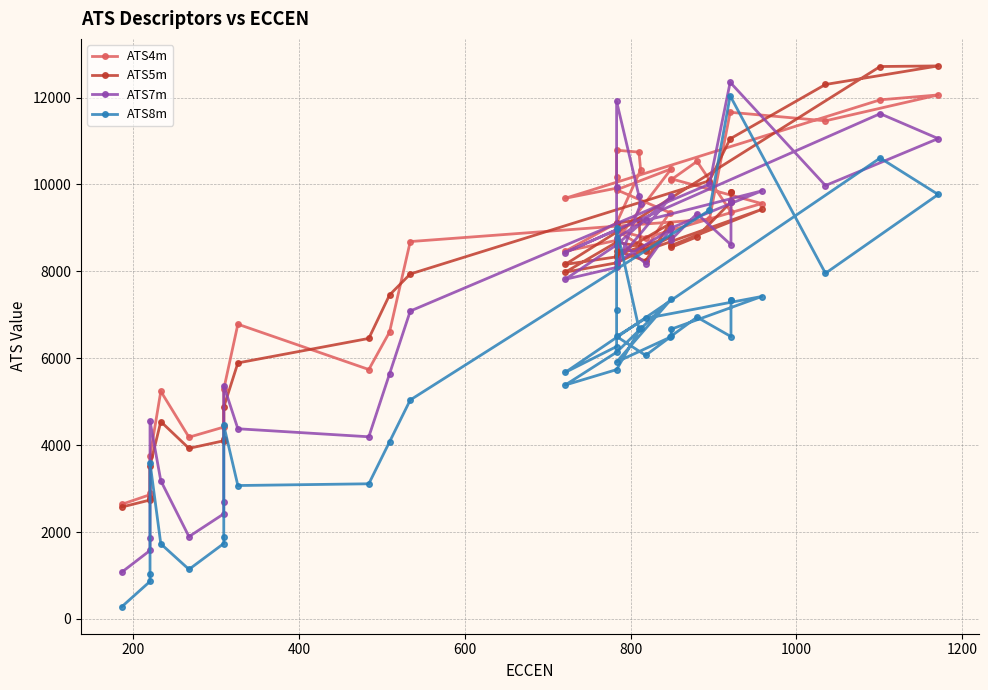

What is the difference between the maximum and second lowest values in the ATS7m series?

10776.6